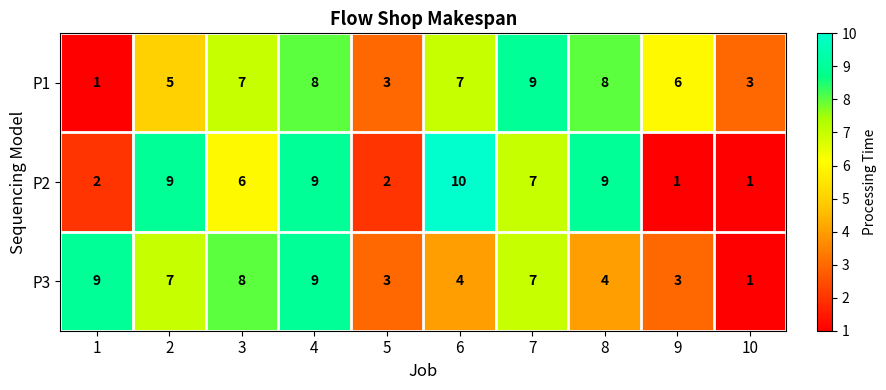

Which series changed the most between 1 and 7?

P1